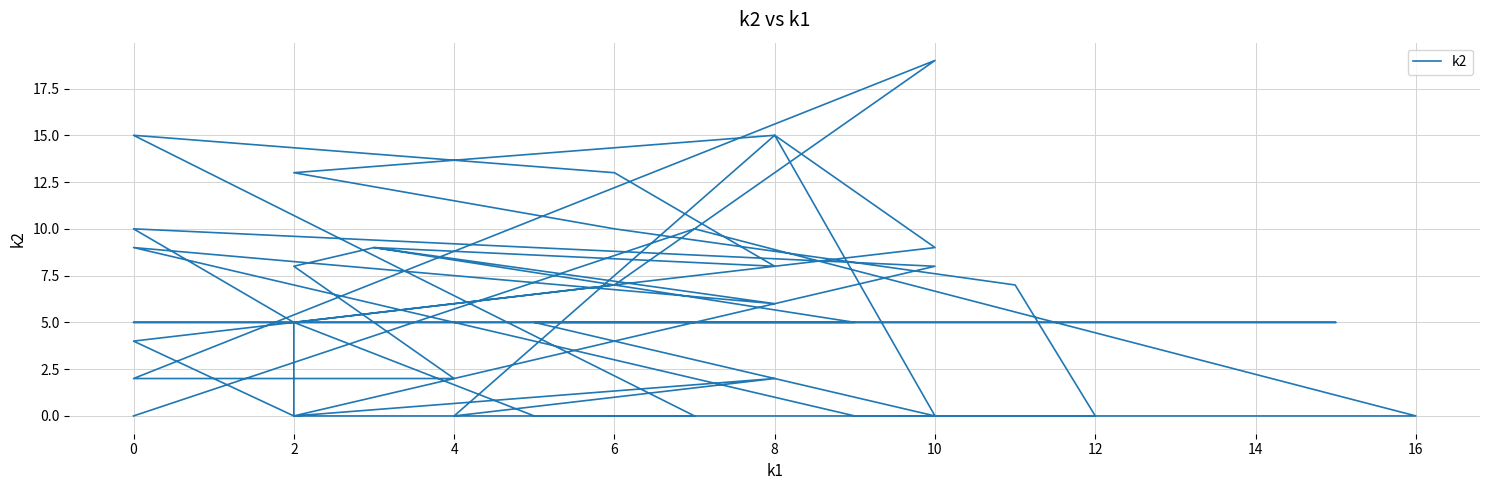

Is it true that the value at 35 is 5?

False